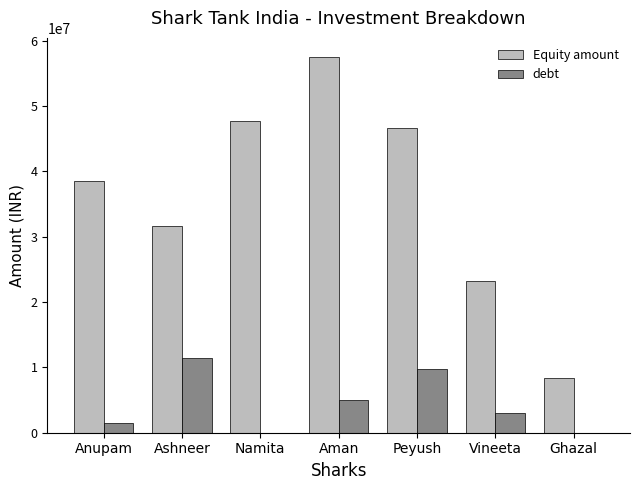

What are all the series names shown in the legend?

Equity amount, debt